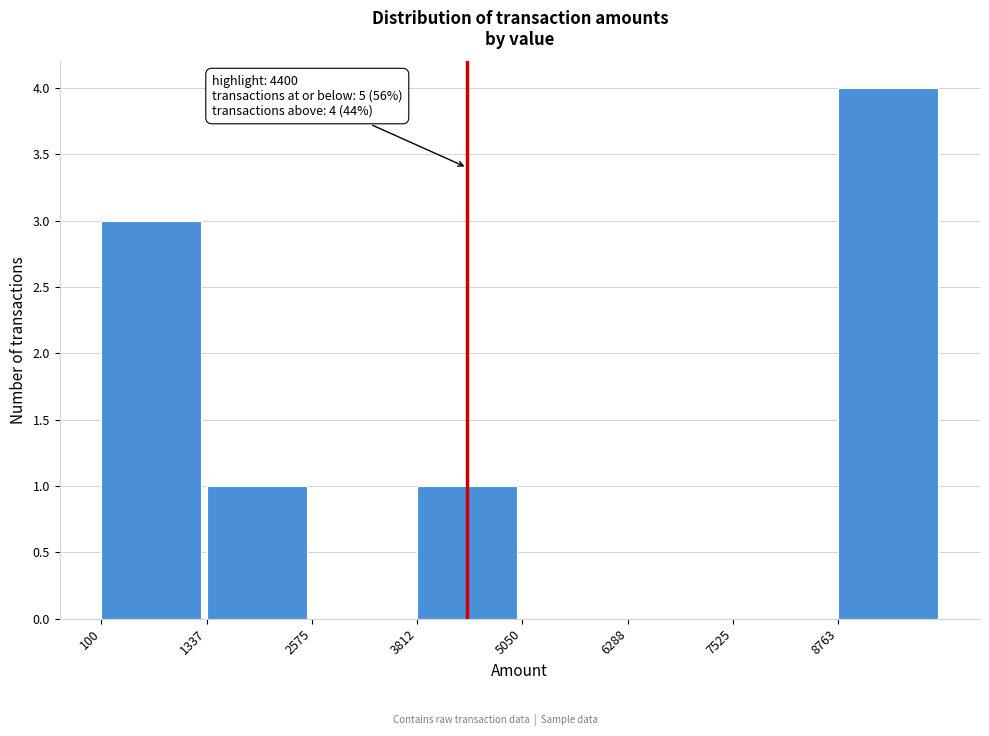

Over which range of the x-axis is the bar tallest?

8800 to 10000